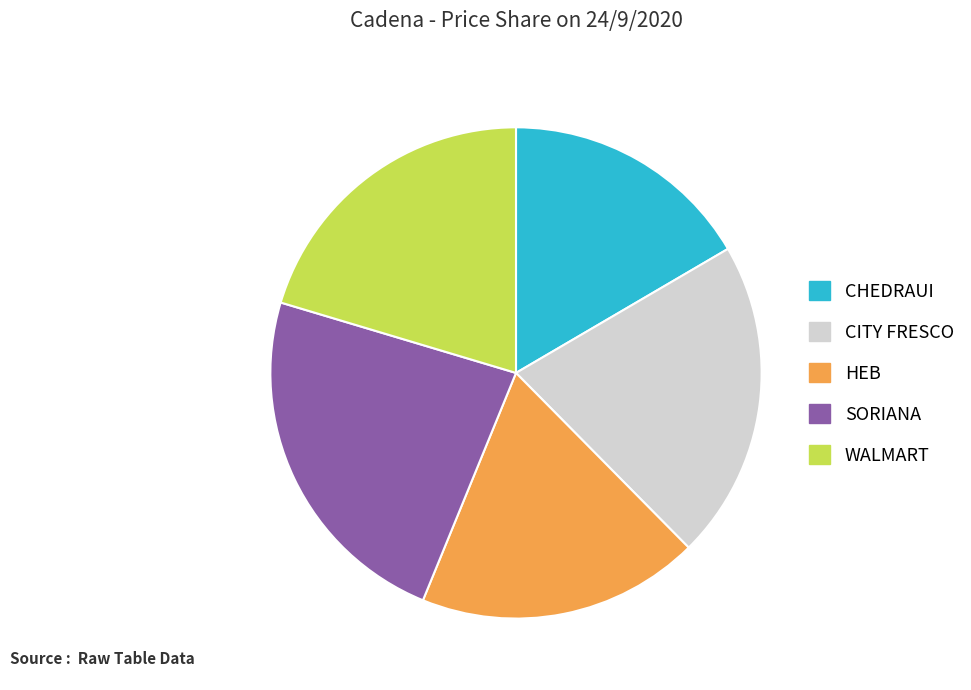

Rank the categories by value from highest to lowest.

SORIANA, CITY FRESCO, WALMART, HEB, CHEDRAUI